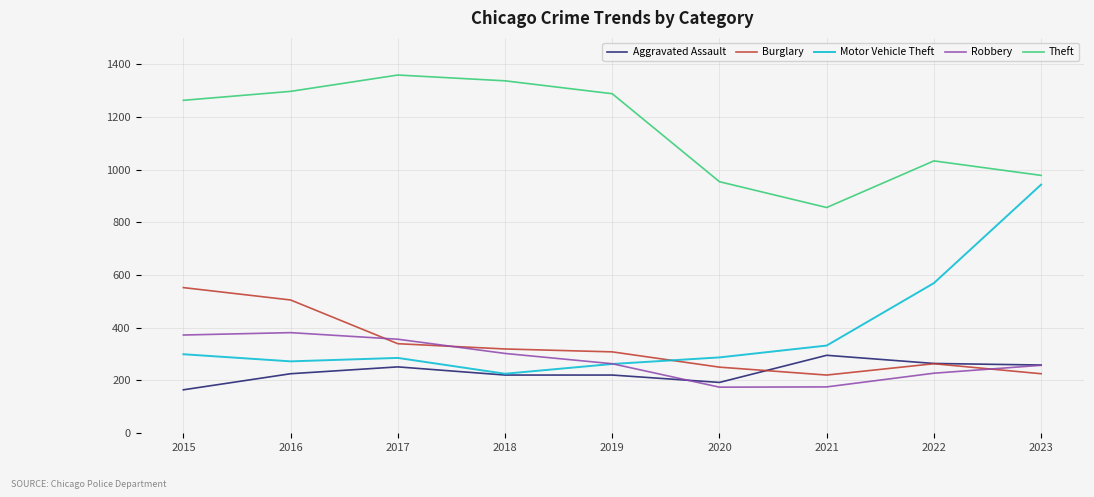

Does the chart have visible grid lines?

Yes